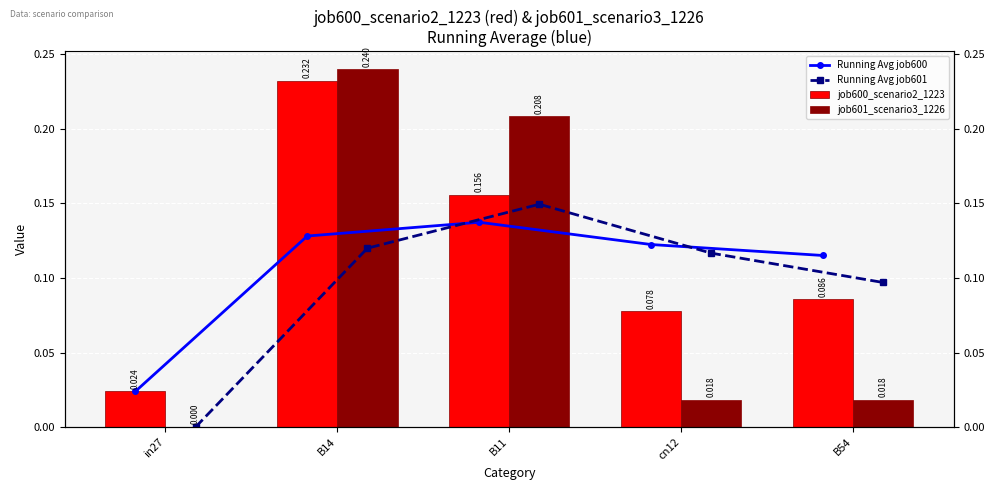

What is the highest value of the job601_scenario3_1226 series?

0.2